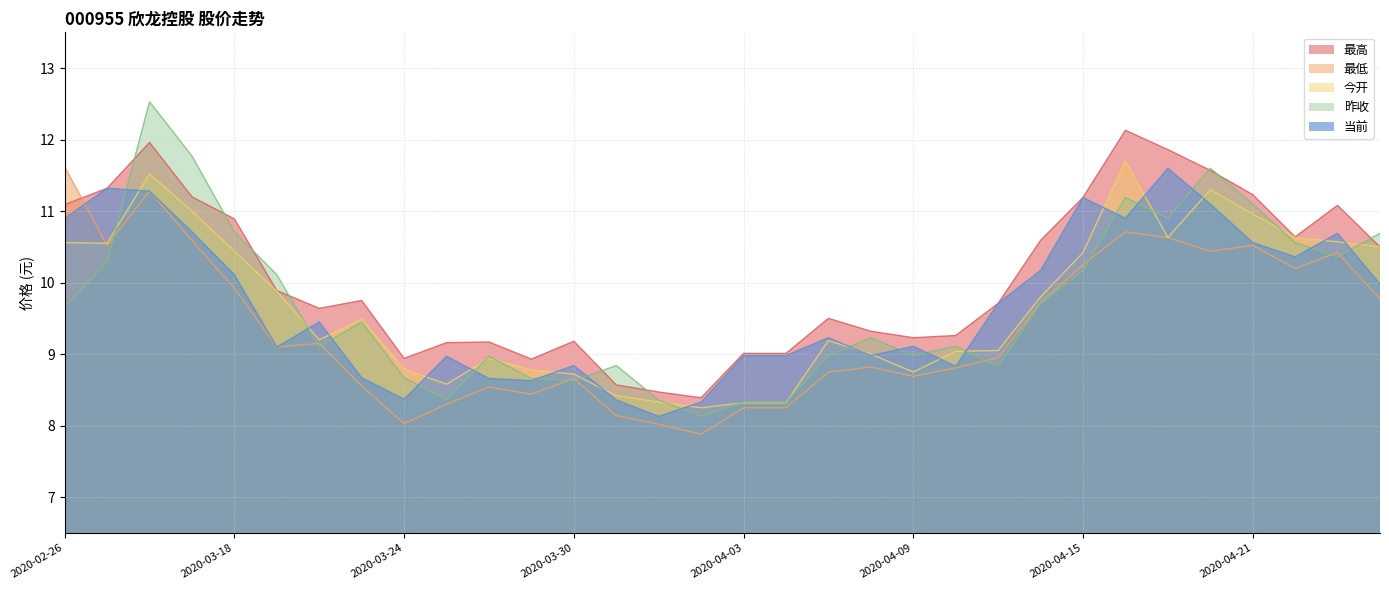

True or false: 昨收 has a value of 17.2 at 2020-02-26.

False